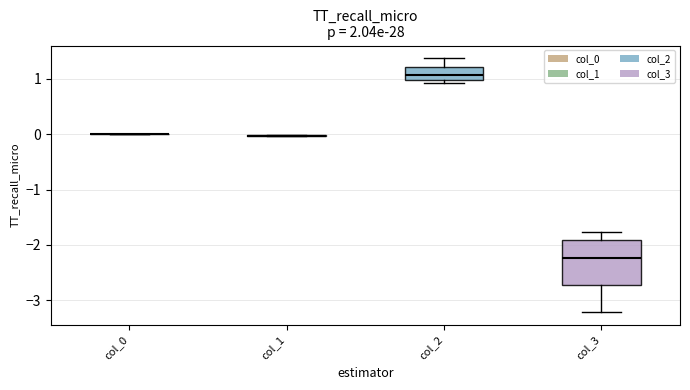

Reading left to right, read every box against the y-axis: the position of its median line, the range the box covers, and the ends of its whiskers. The values are not printed on the chart, so give them approximately, as read against the axis.

col_0: box collapsed to a line at 0.0, whiskers 0.0 to 0.0
col_1: box collapsed to a line at 0.0, whiskers 0.0 to 0.0
col_2: median 1.1, box 1.0 to 1.2, whiskers 0.9 to 1.4
col_3: median -2.2, box -2.7 to -1.9, whiskers -3.2 to -1.8